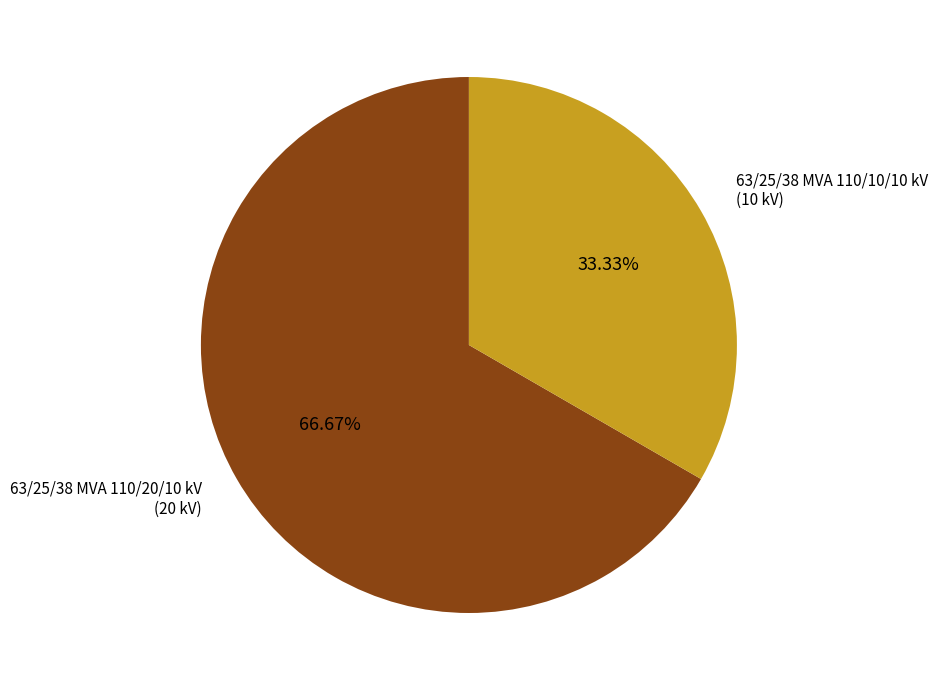

Combined, do 63/25/38 MVA 110/20/10 kV and 63/25/38 MVA 110/10/10 kV account for over 50%?

Yes